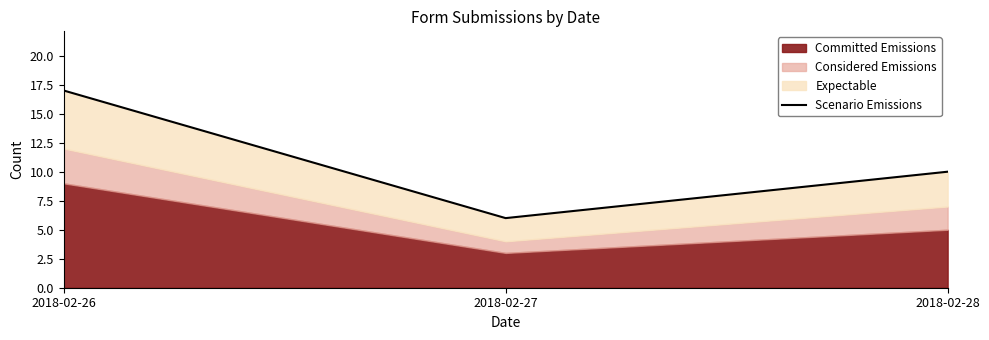

Rank the categories by value from highest to lowest.

2018-02-26, 2018-02-28, 2018-02-27